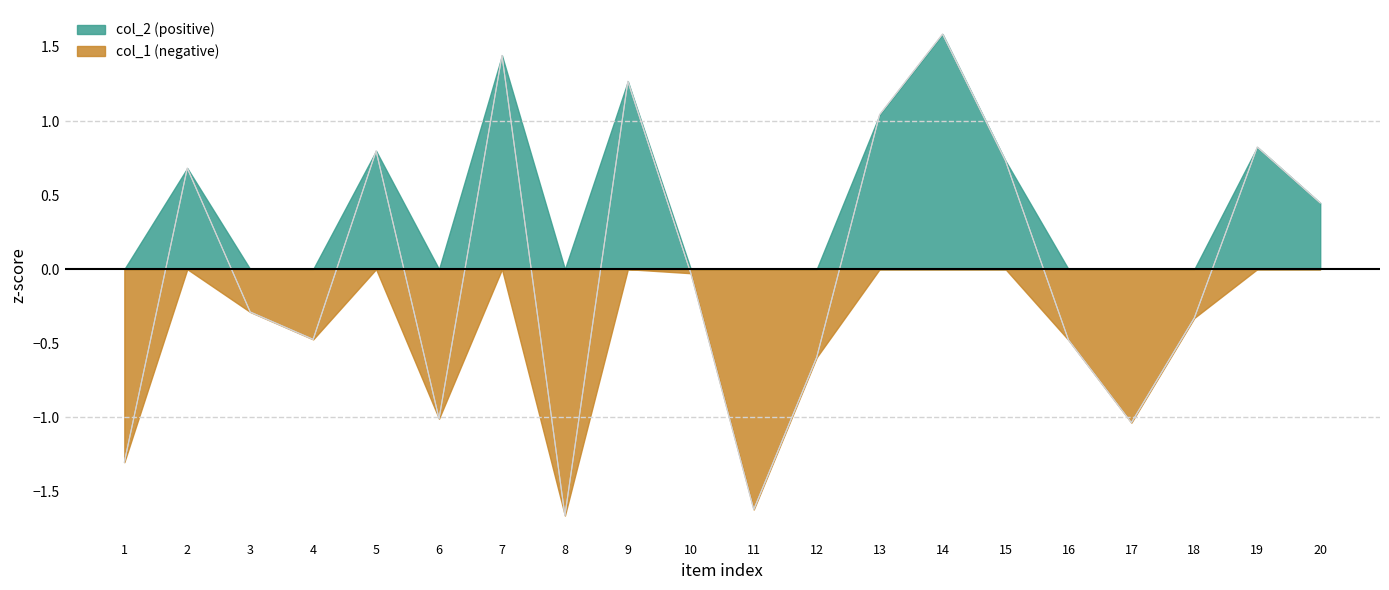

What is the difference between the maximum and minimum values in the col_2 series?

3.3